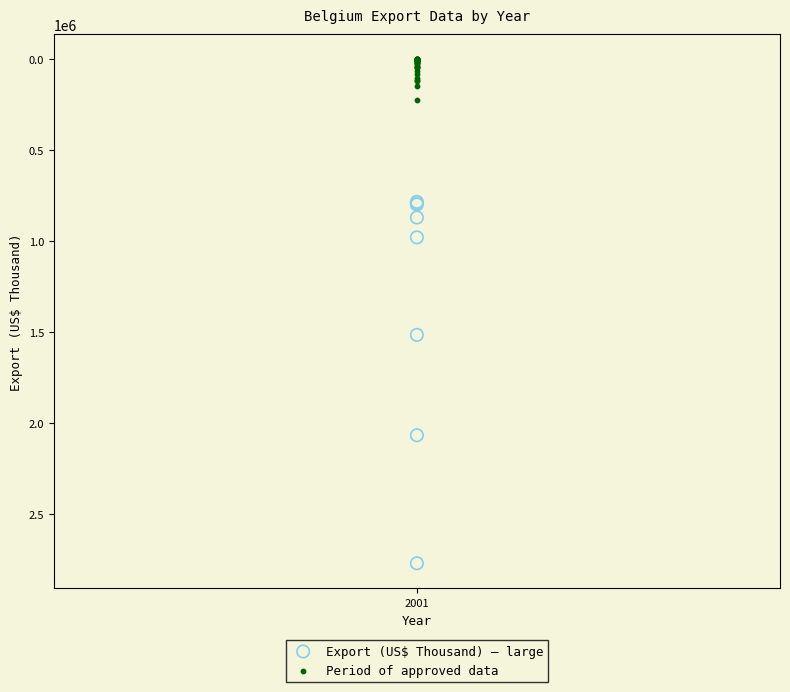

Which series reaches the minimum Y coordinate?

Period of approved data